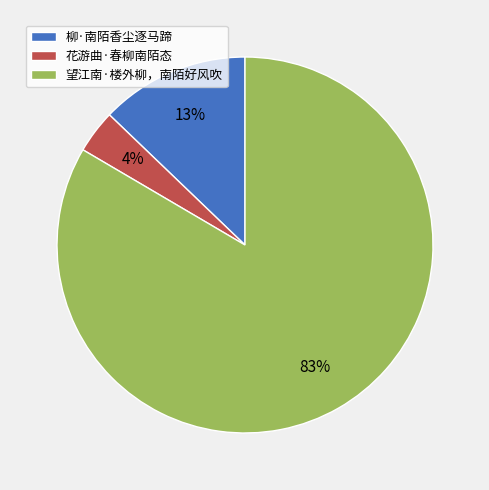

Is it true that 花游曲·春柳南陌态 is 4% of the pie?

True